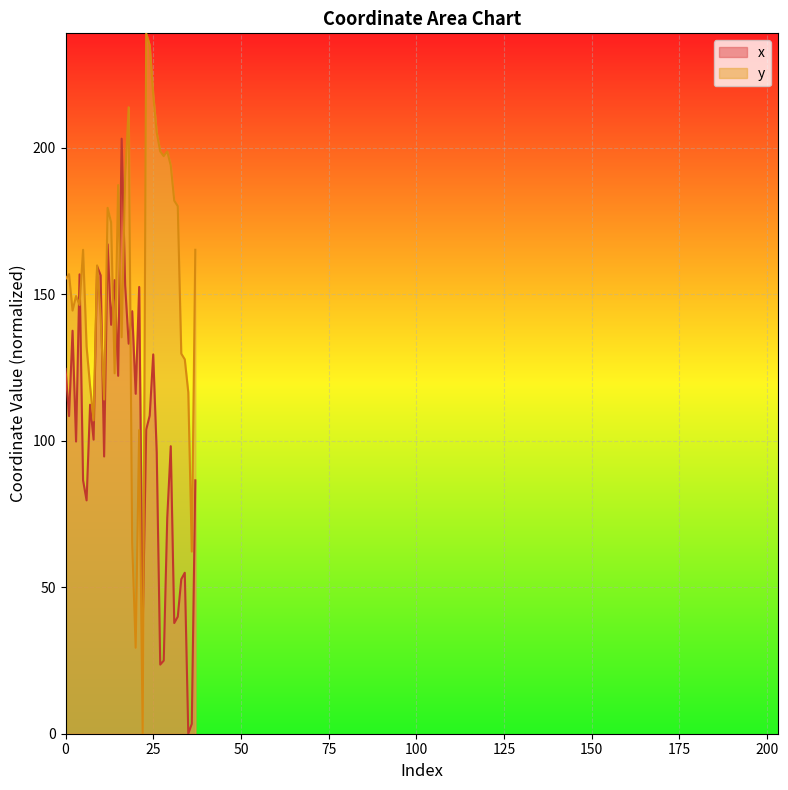

How many values in the x series are below 108?

19